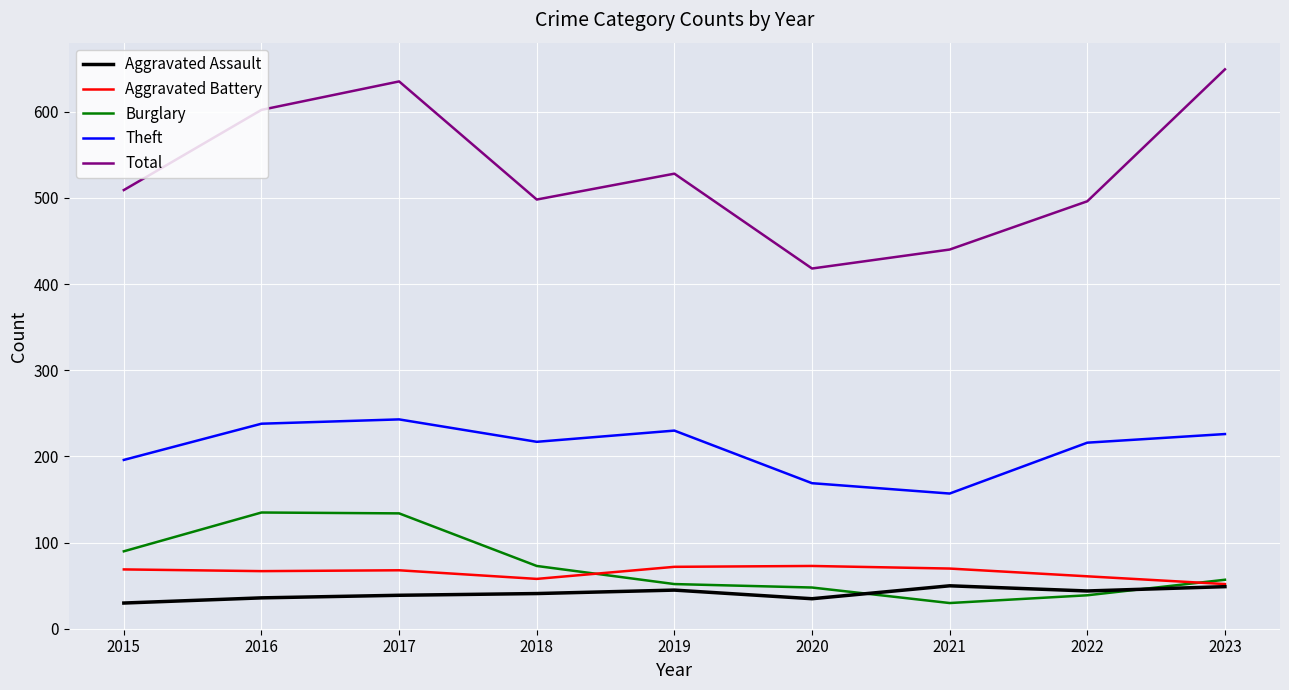

Count the number of categories in the chart.

9